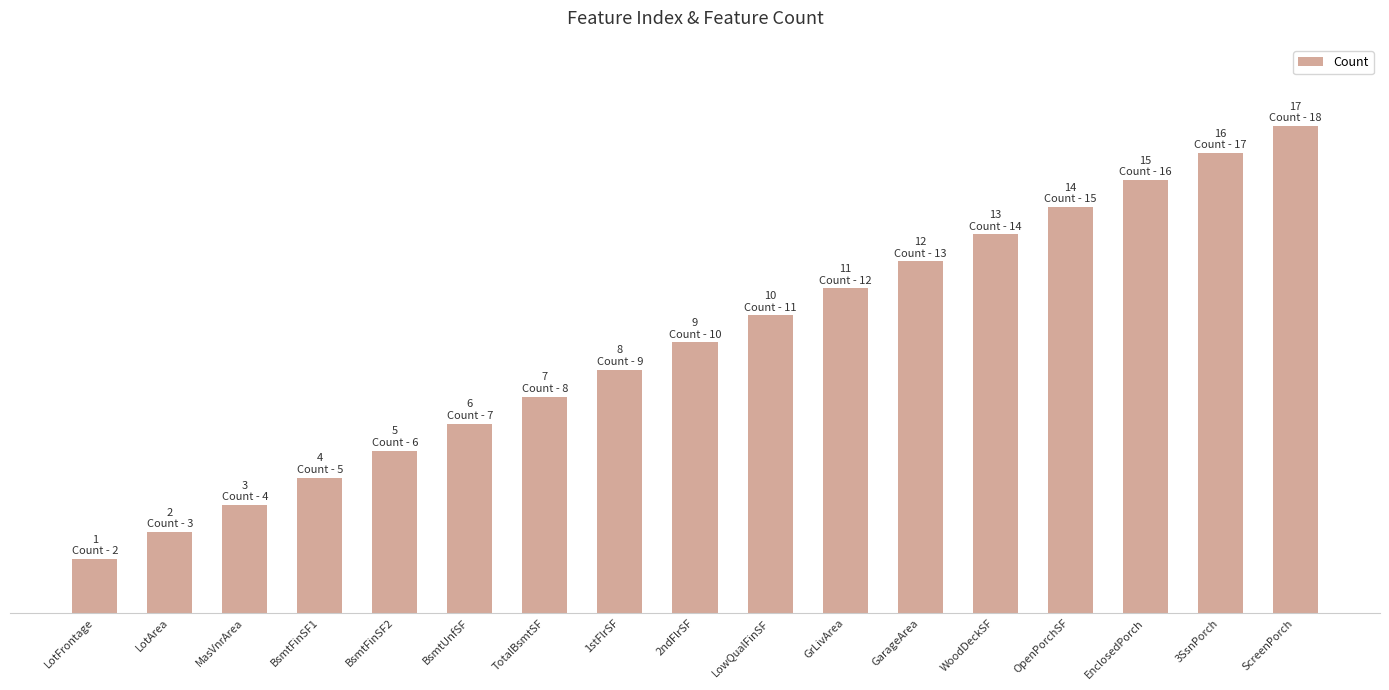

What is the label of the 4th bar from the right?

OpenPorchSF